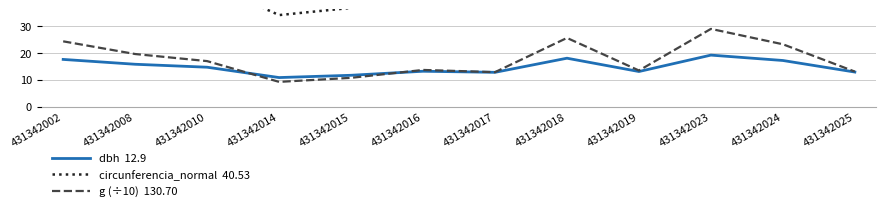

Is this an area chart (filled region under the line)?

No